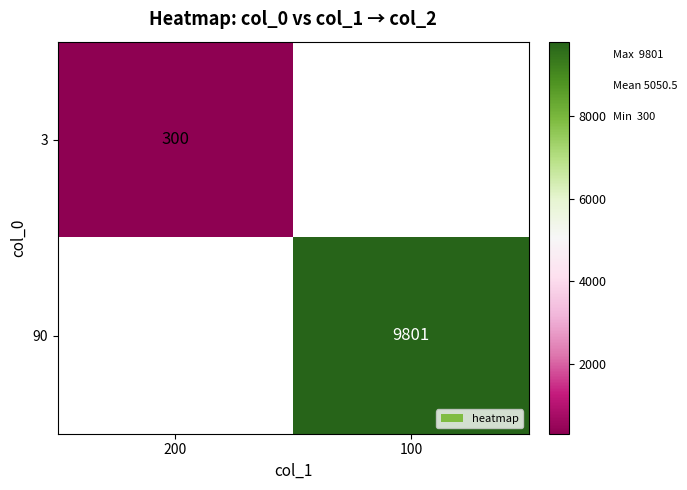

True or false: 90 has a value of 2871 at 100.

False